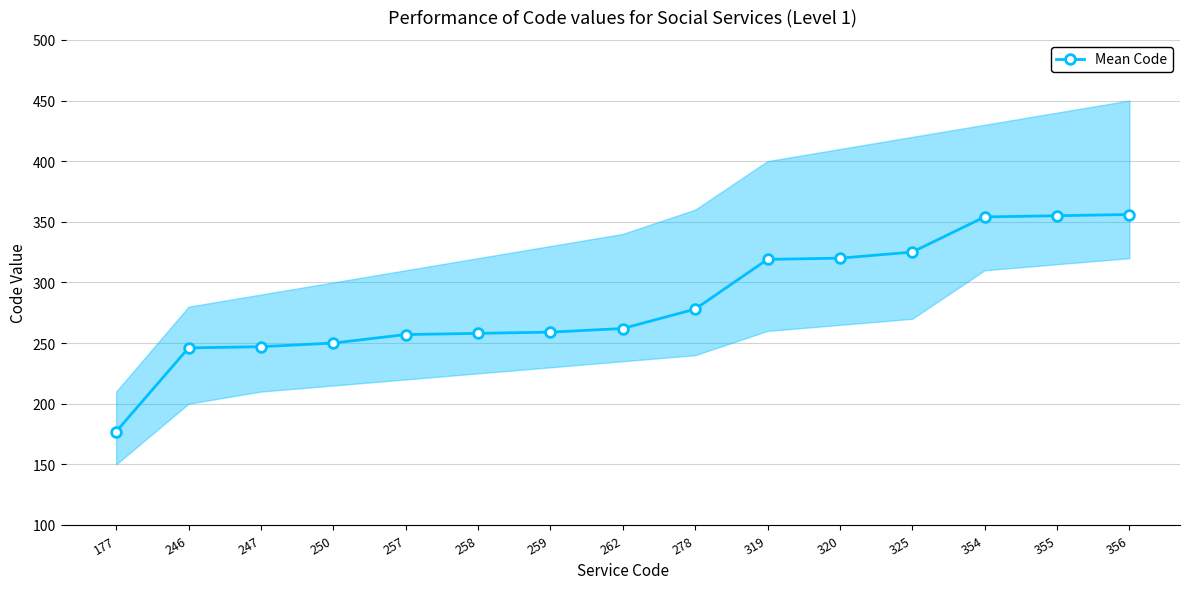

List the labels in order of value, smallest first.

177, 246, 247, 250, 257, 258, 259, 262, 278, 319, 320, 325, 354, 355, 356